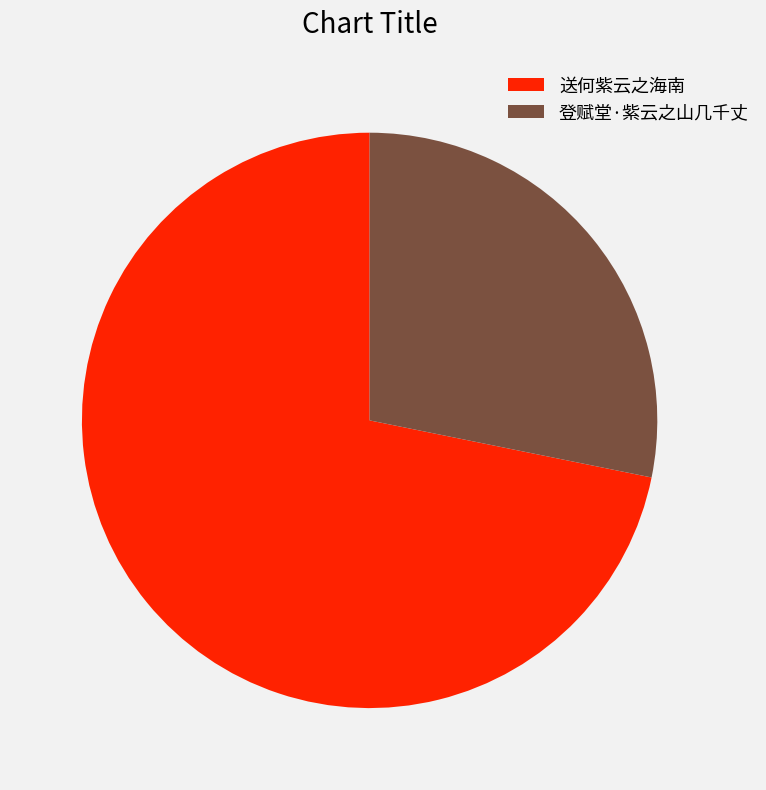

The 送何紫云之海南 slice represents 72% of the pie. True or false?

True